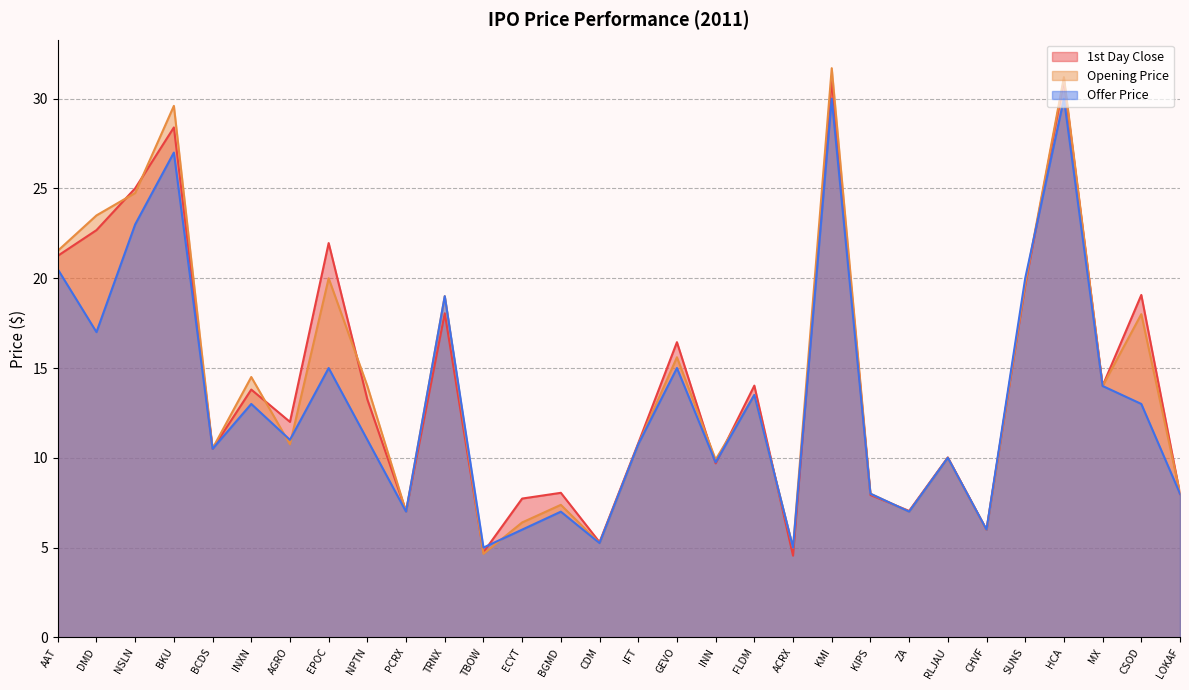

List the labels in order of 1st Day Close value, largest first.

KMI, HCA, BKU, NSLN, DMD, EPOC, AAT, SUNS, CSOD, TRNX, GEVO, FLDM, MX, INXN, NPTN, AGRO, IFT, BCDS, RLJAU, INN, BGMD, LOKAF, KIPS, ECYT, ZA, PCRX, CHVF, CDM, TBOW, ACRX